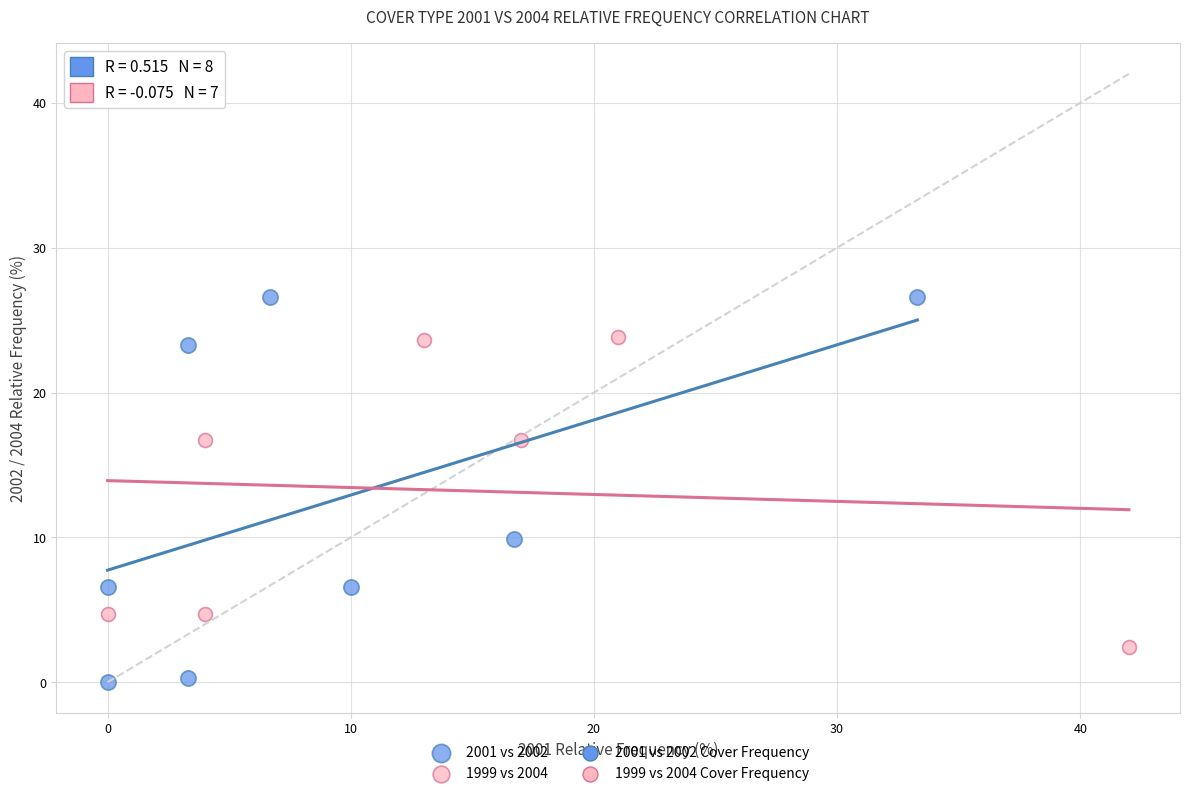

Which series contains the lowest Y value?

2001 vs 2002